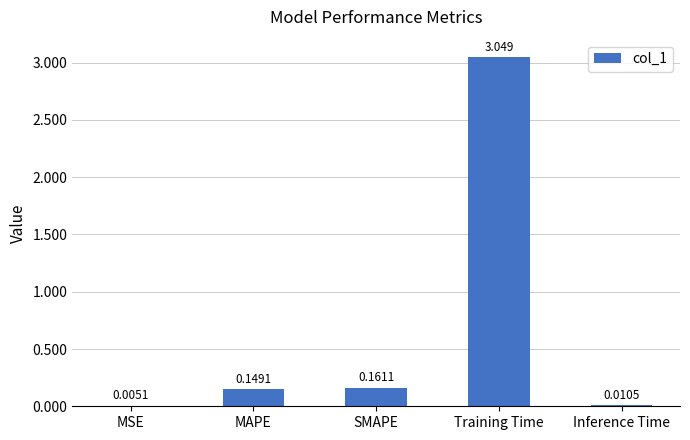

At which category does the chart reach its peak across all series?

Training Time